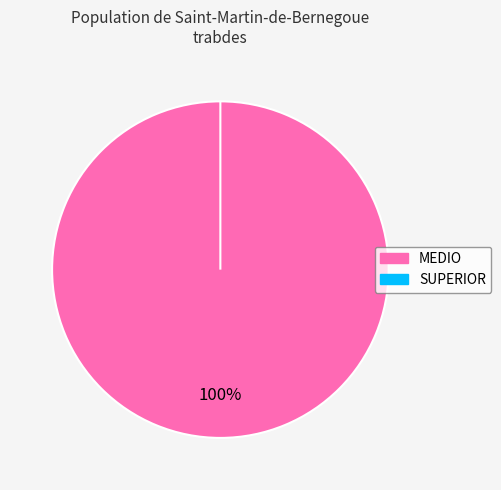

Is it true that MEDIO is 100% of the pie?

True